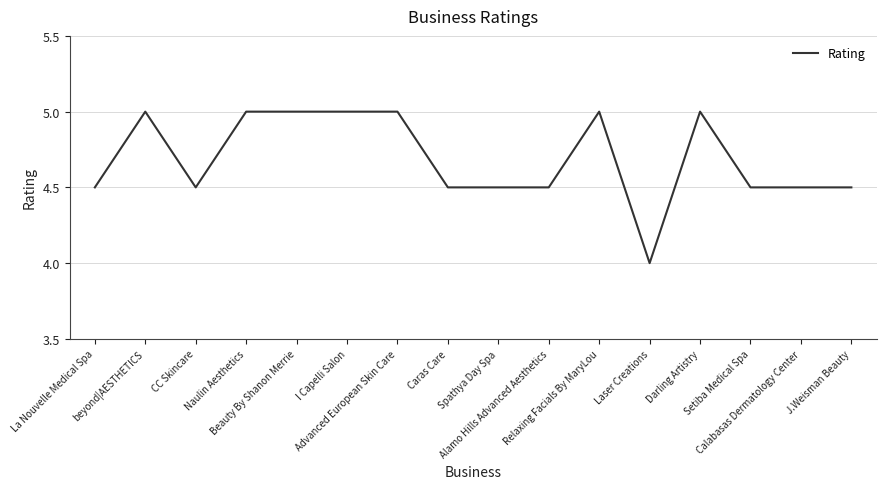

What is the minimum value shown in the chart?

4.0